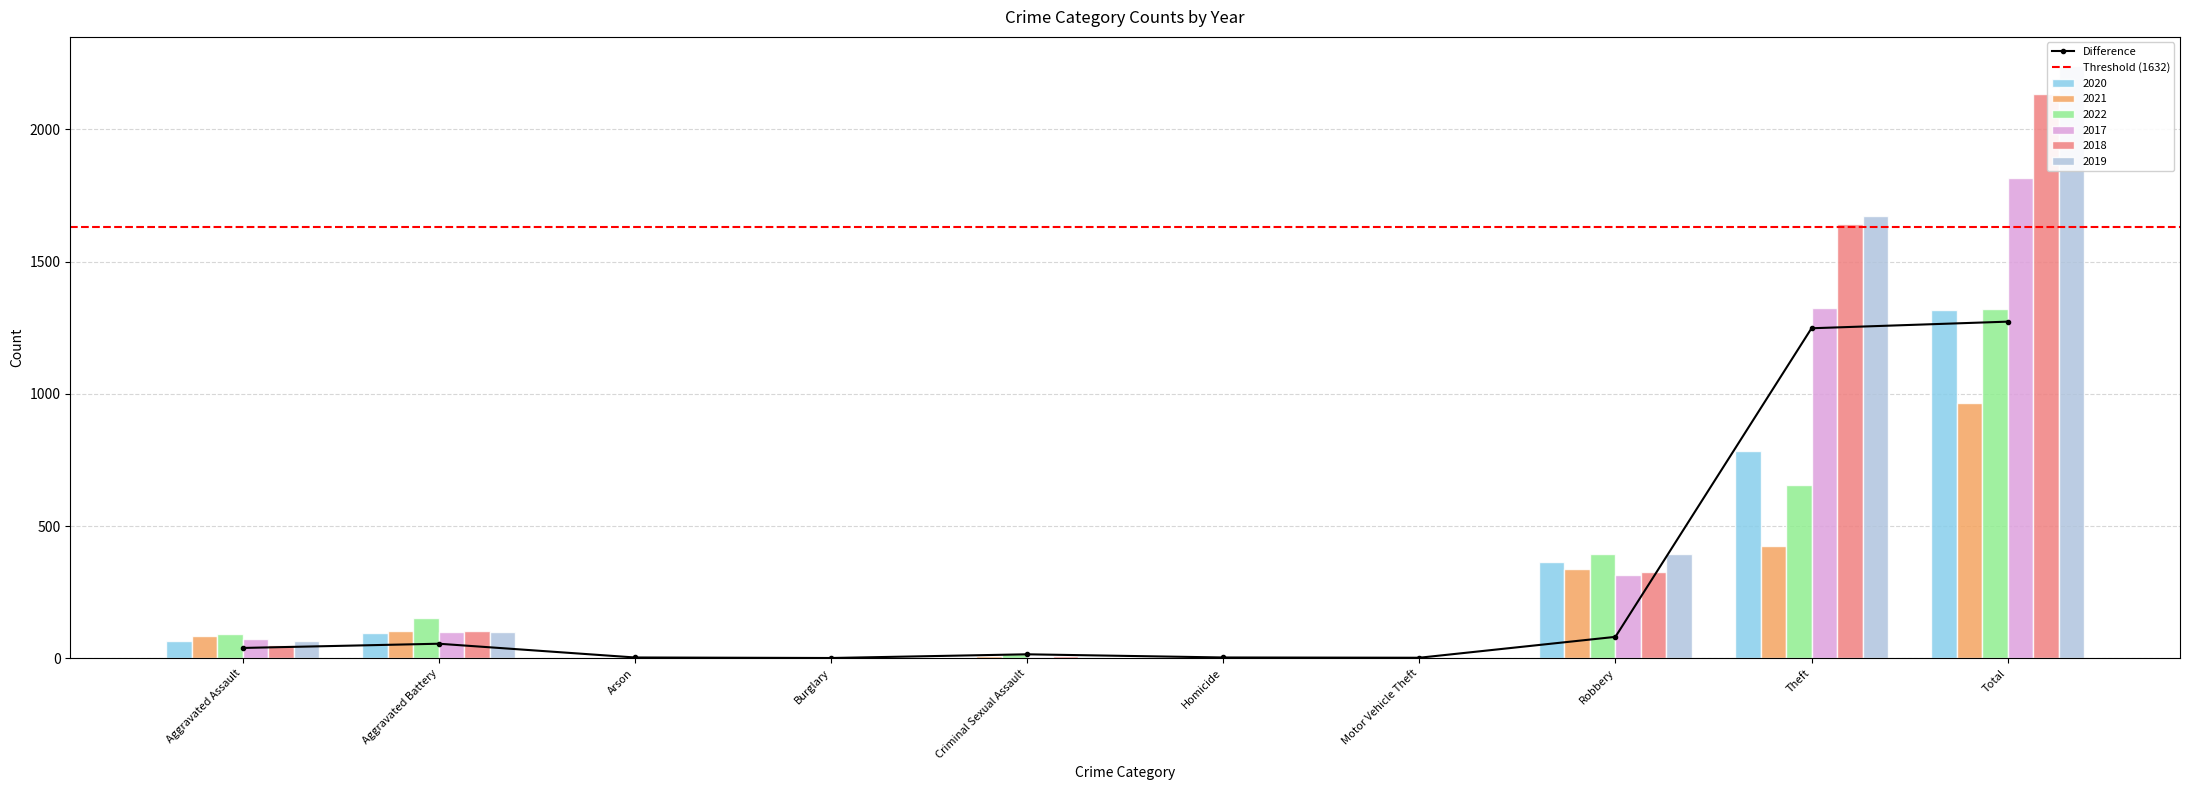

At which label does 2020 first exceed 66?

Aggravated Battery